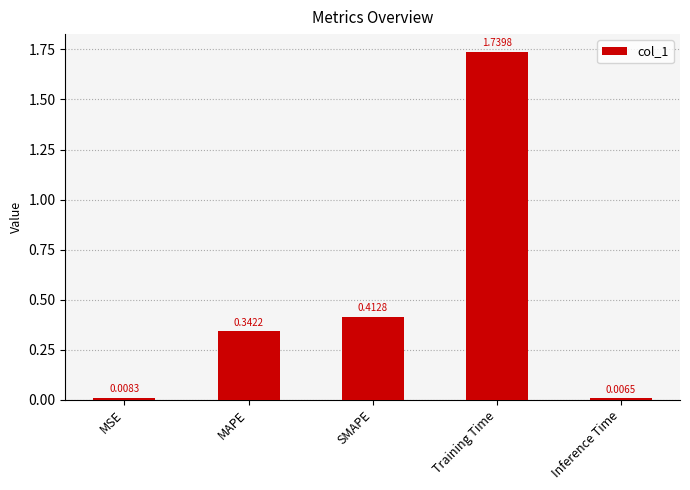

Does the chart contain stacked bars?

No